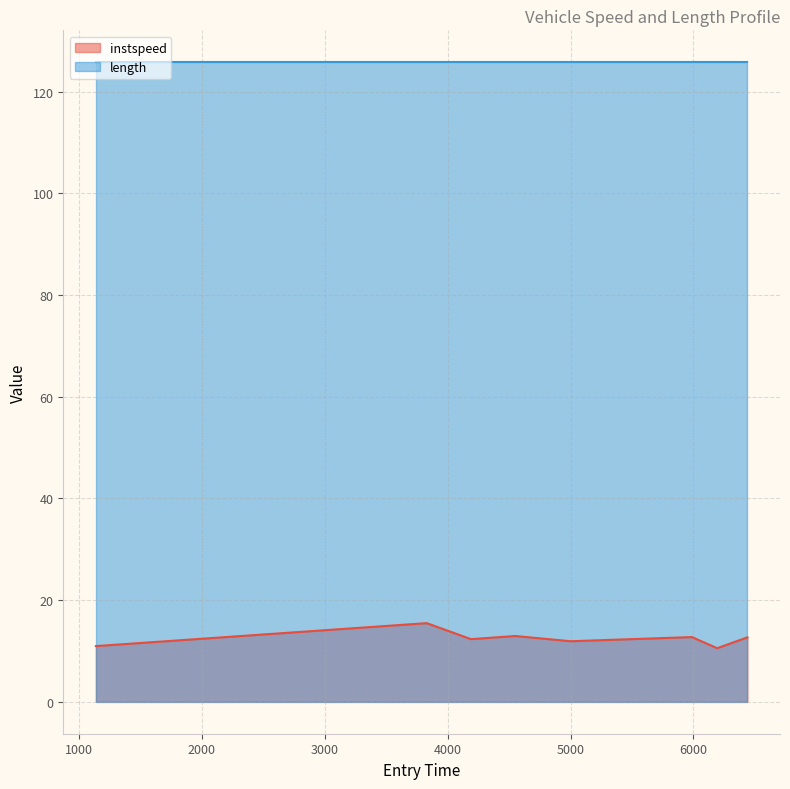

How many data points are less than 12?

3